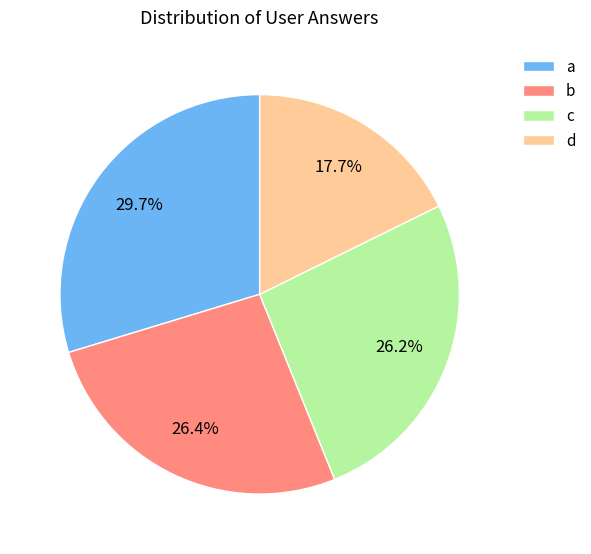

To the nearest percent, what is the average slice percentage?

25%